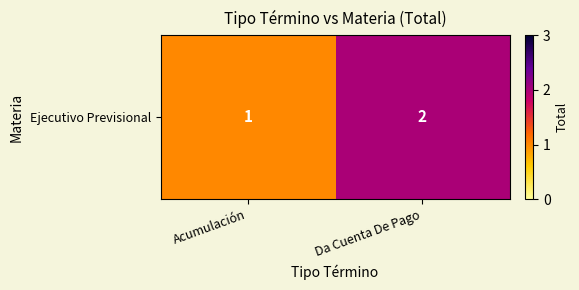

What is the sum of all values?

3